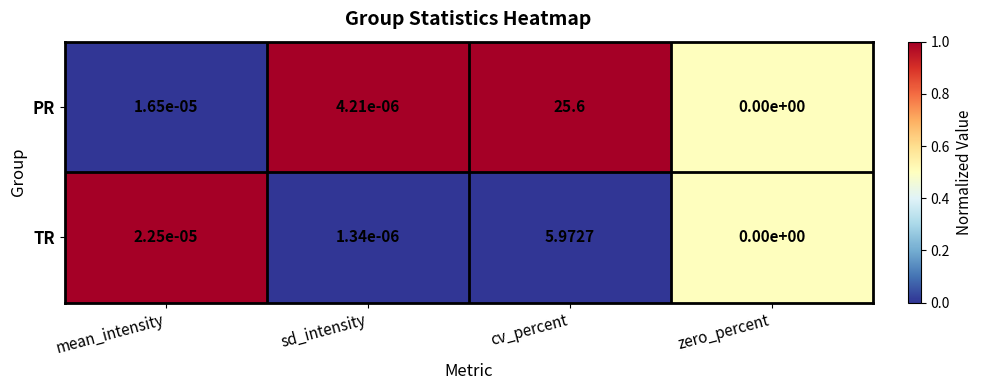

List the labels in order of PR value, largest first.

cv_percent, mean_intensity, sd_intensity, zero_percent